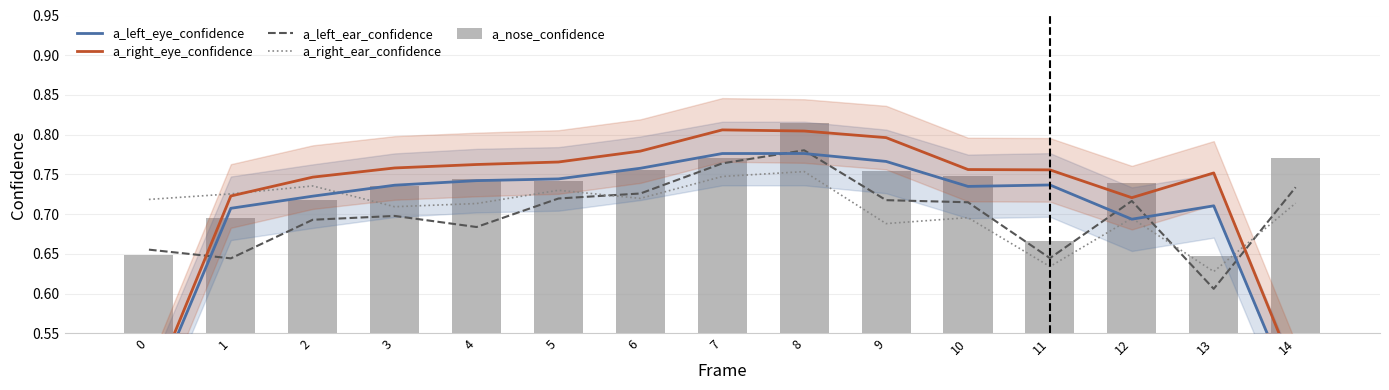

Which label corresponds to the largest value in the chart?

8